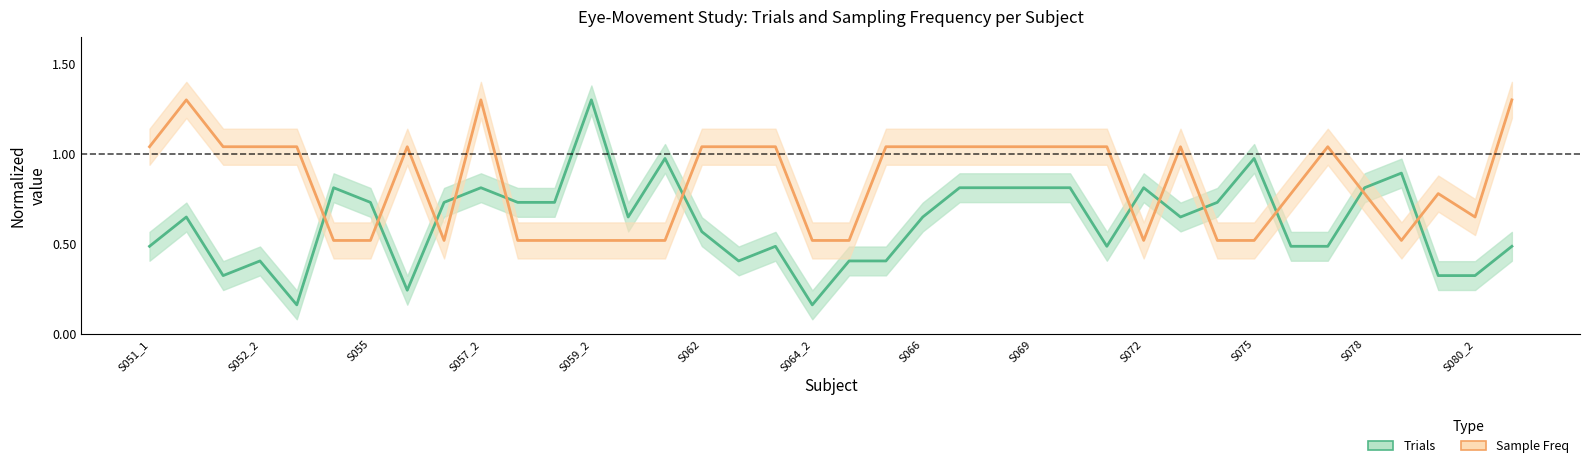

Which series has the largest total across all categories?

Sample Freq (normalized)